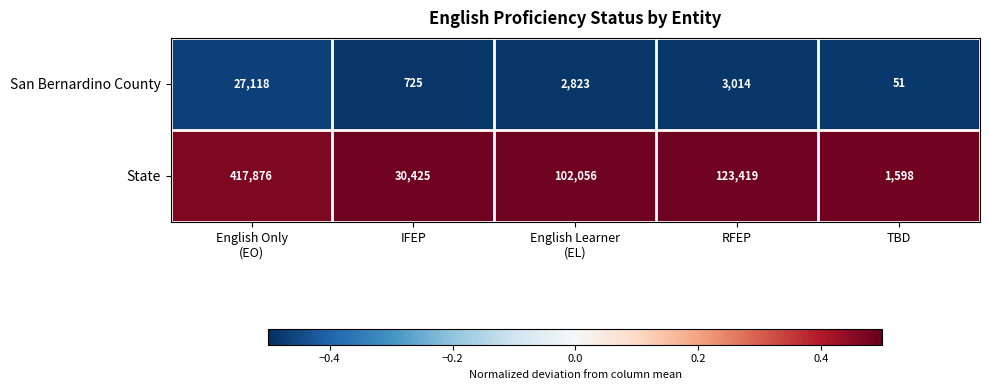

What is the difference between the maximum and minimum values in the State series?

416278